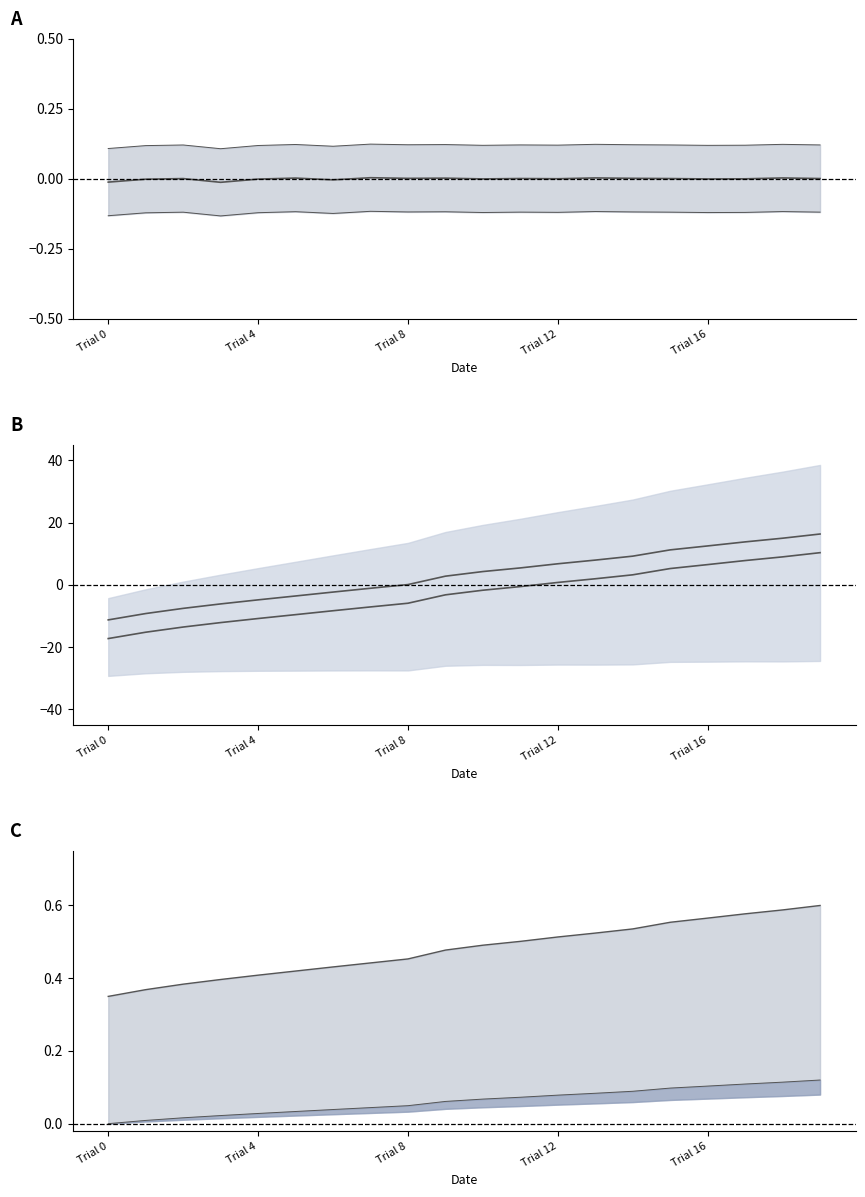

True or false: upper has more than 1 points higher than both neighbors.

False